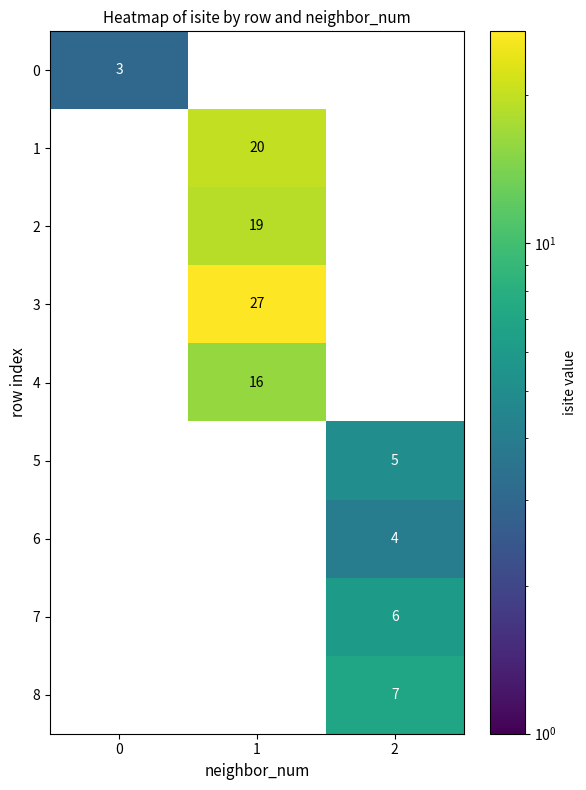

What is the difference between the maximum and minimum values in the 5 series?

5